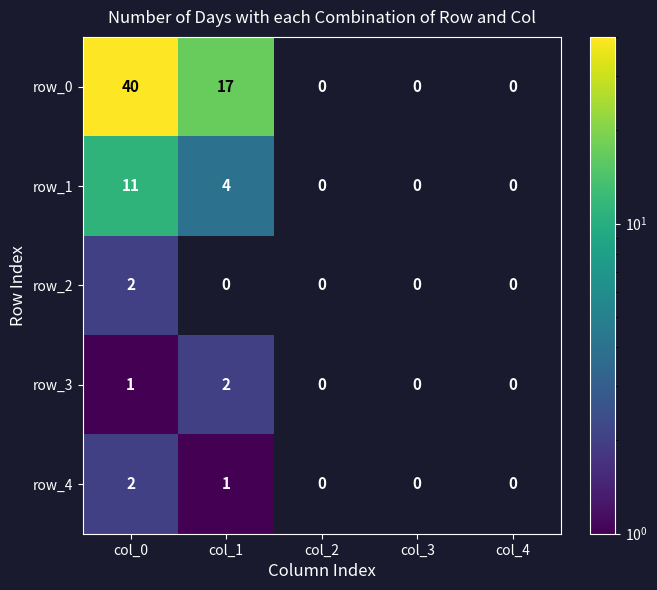

What is the sum of the row_3 values at col_4 and col_1?

2